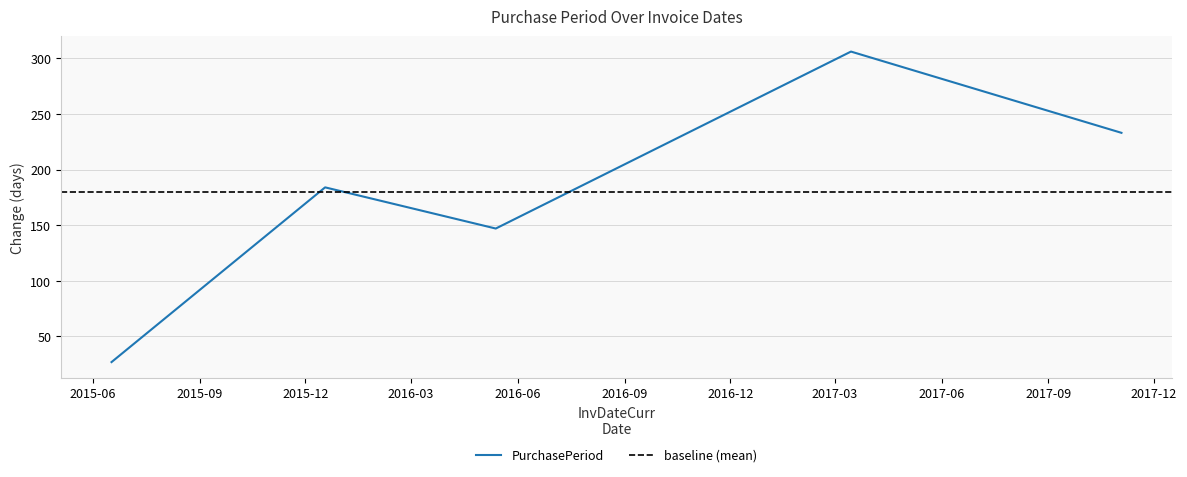

What is the smallest value displayed?

27